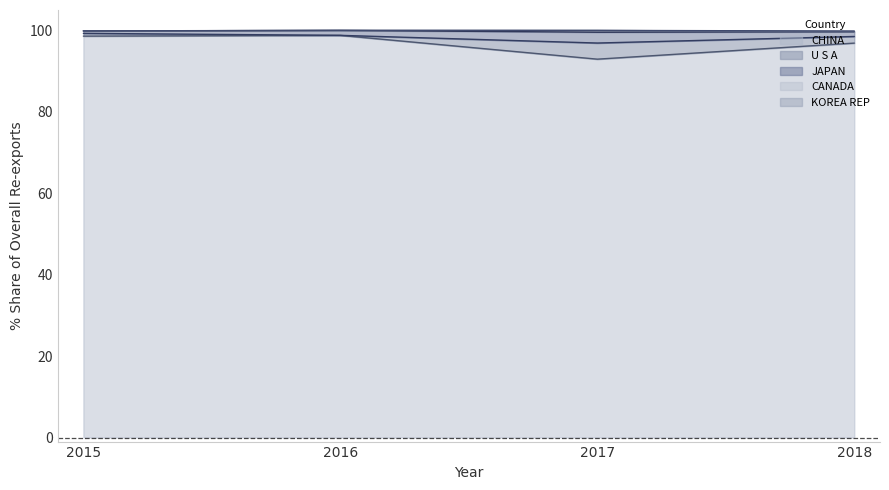

The value of CHINA at 2018 is 96.8. True or false?

True